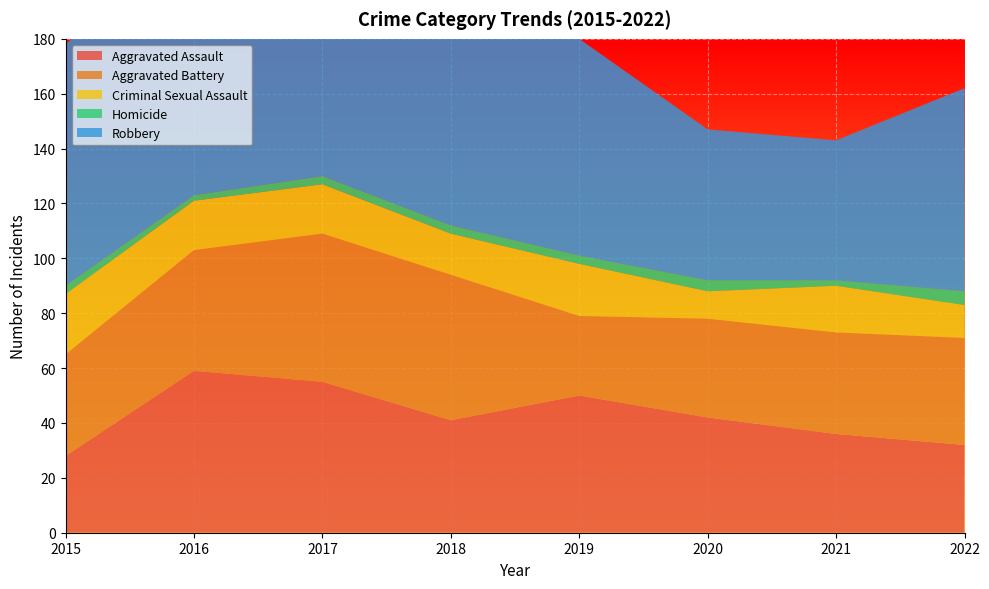

Reading left to right, transcribe all the data shown in this chart.

Aggravated Assault: 28	59	55	41	50	42	36	32
Aggravated Battery: 37	44	54	53	29	36	37	39
Criminal Sexual Assault: 22	18	18	15	19	10	17	12
Homicide: 3	2	3	3	3	4	2	5
Robbery: 88	96	134	80	79	55	51	74